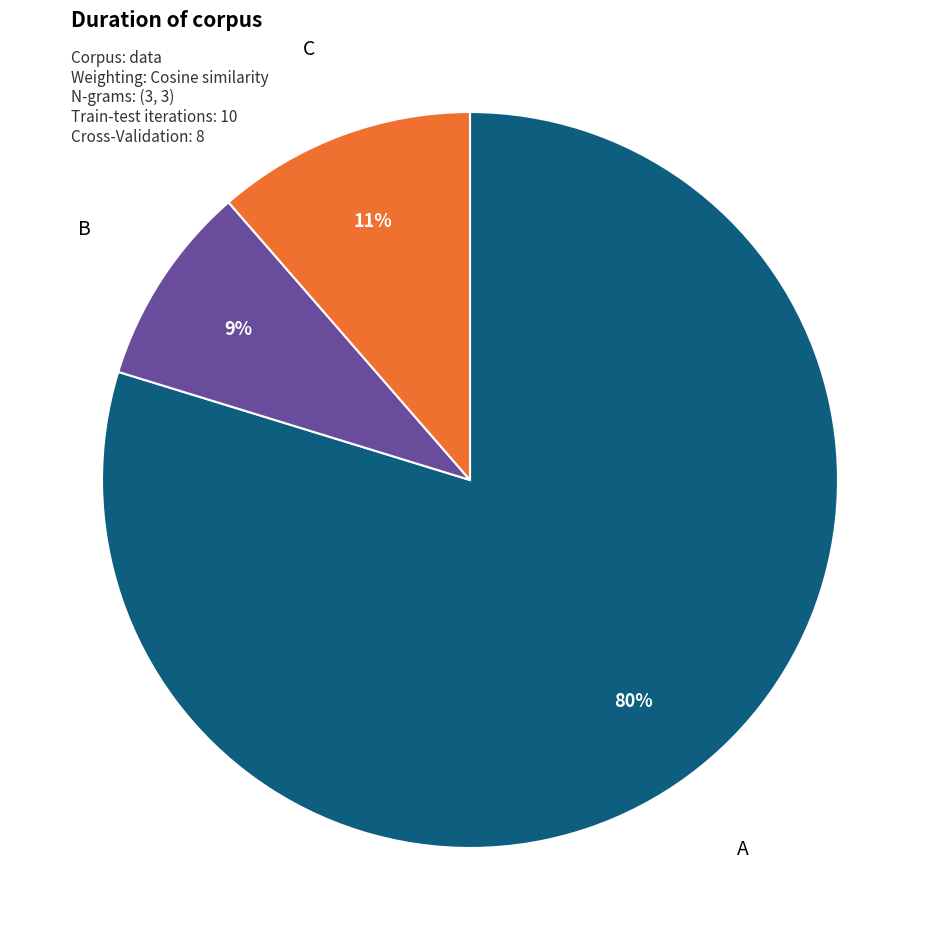

To the nearest percent, what is the average slice percentage?

33%